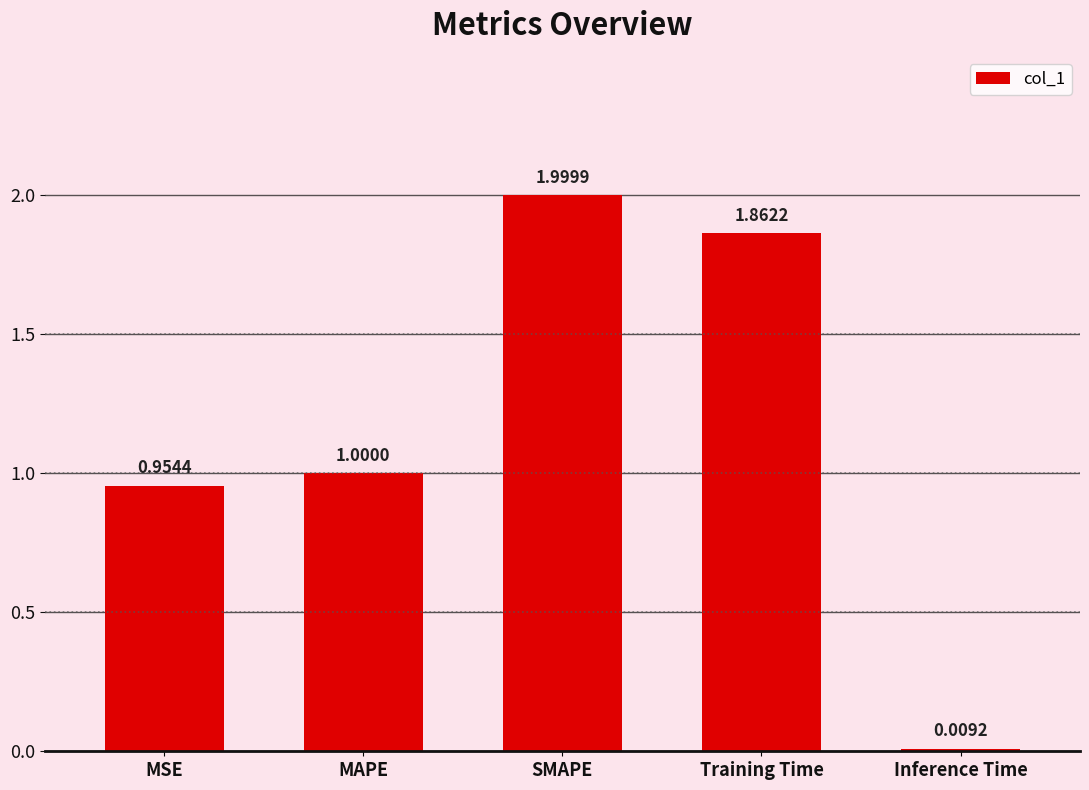

Rank the categories by value from highest to lowest.

SMAPE, Training Time, MAPE, MSE, Inference Time